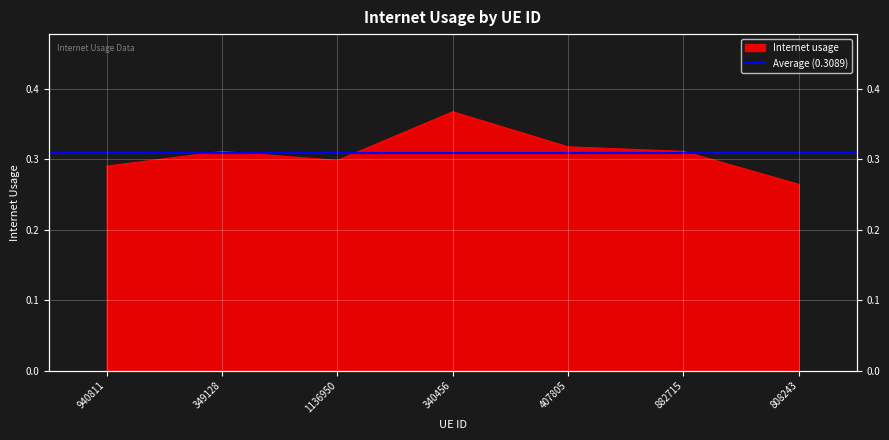

What is the minimum value shown in the chart?

0.3